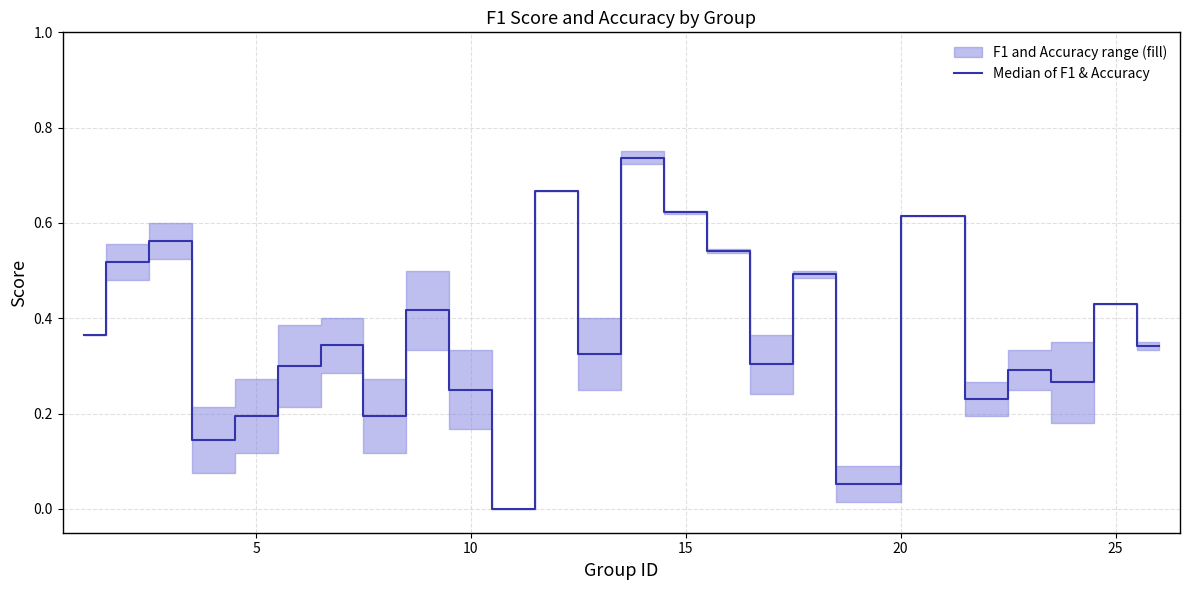

How many values in f1 are above zero?

24